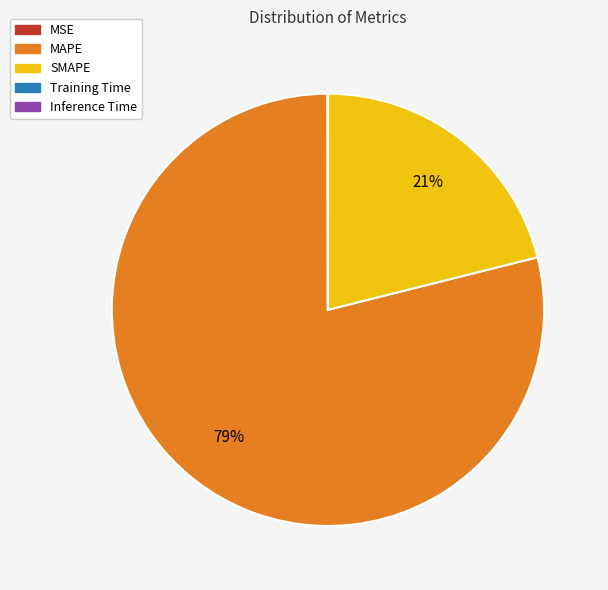

Does MAPE represent more than half of the total?

Yes